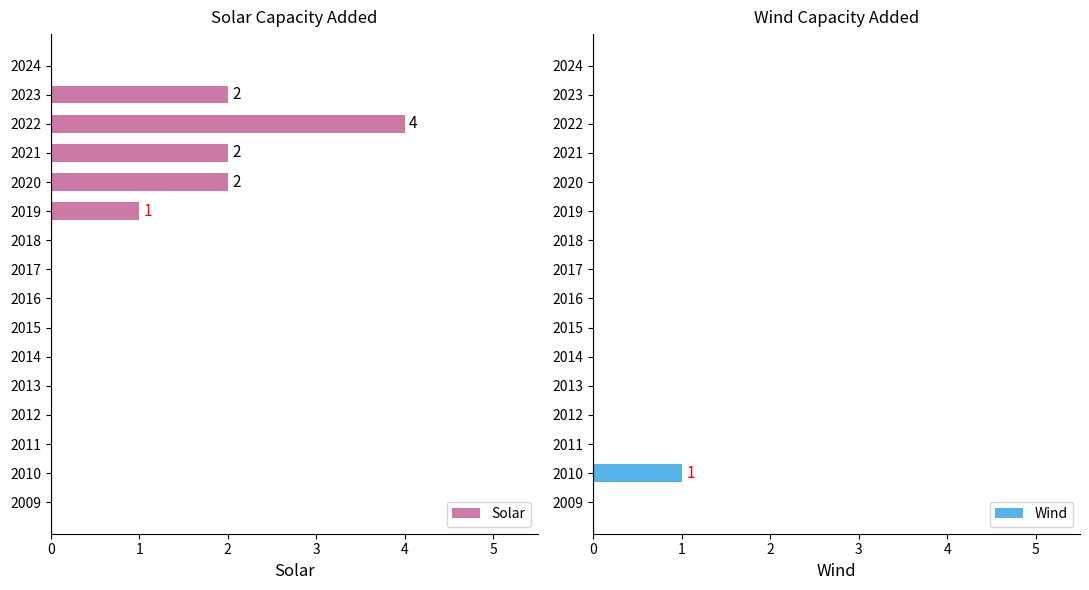

How many positive values does the Wind series have?

1